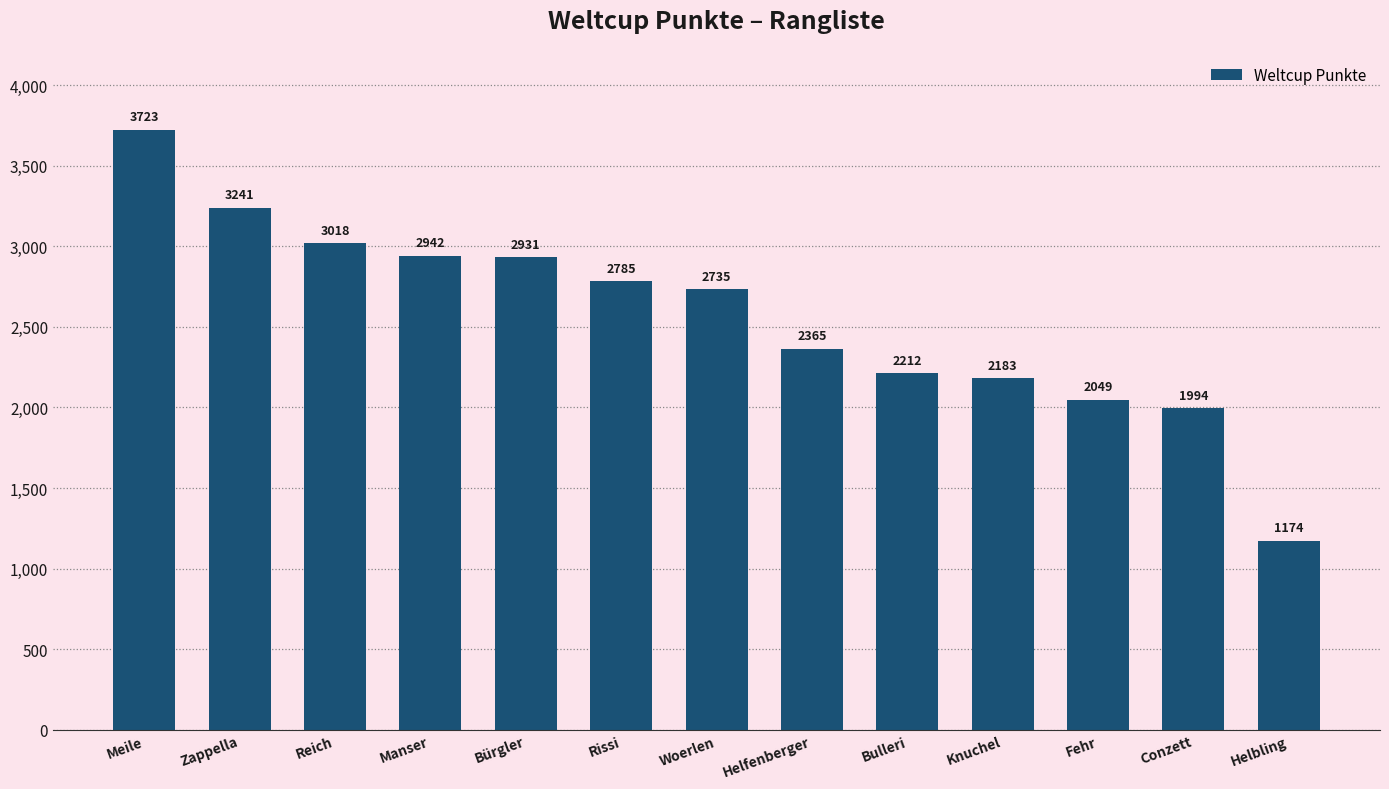

Rank the categories by value from highest to lowest.

Meile, Zappella, Reich, Manser, Bürgler, Rissi, Woerlen, Helfenberger, Bulleri, Knuchel, Fehr, Conzett, Helbling